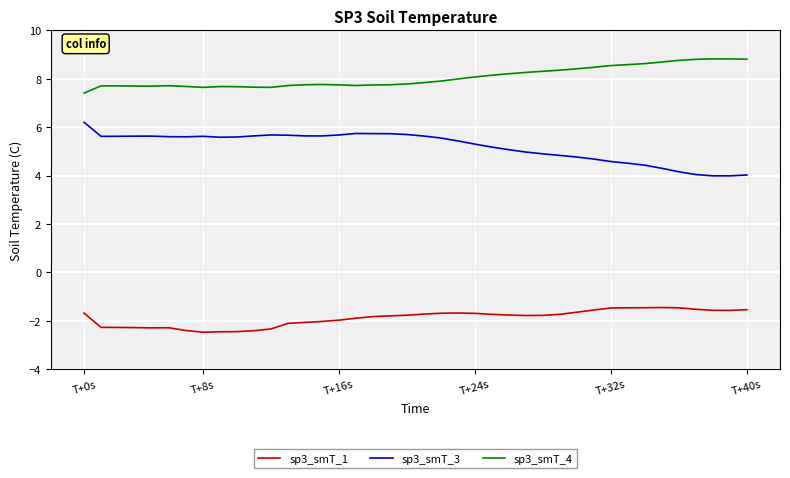

List the series in order of their peak value, highest first.

sp3_smT_4, sp3_smT_3, sp3_smT_1